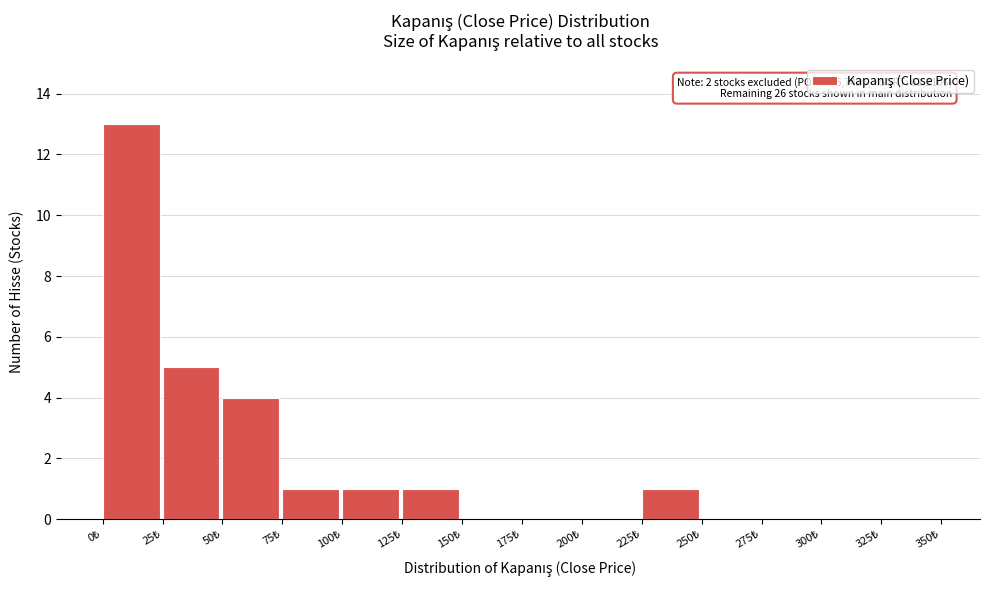

Which range on the x-axis has the tallest bar?

0 to 25